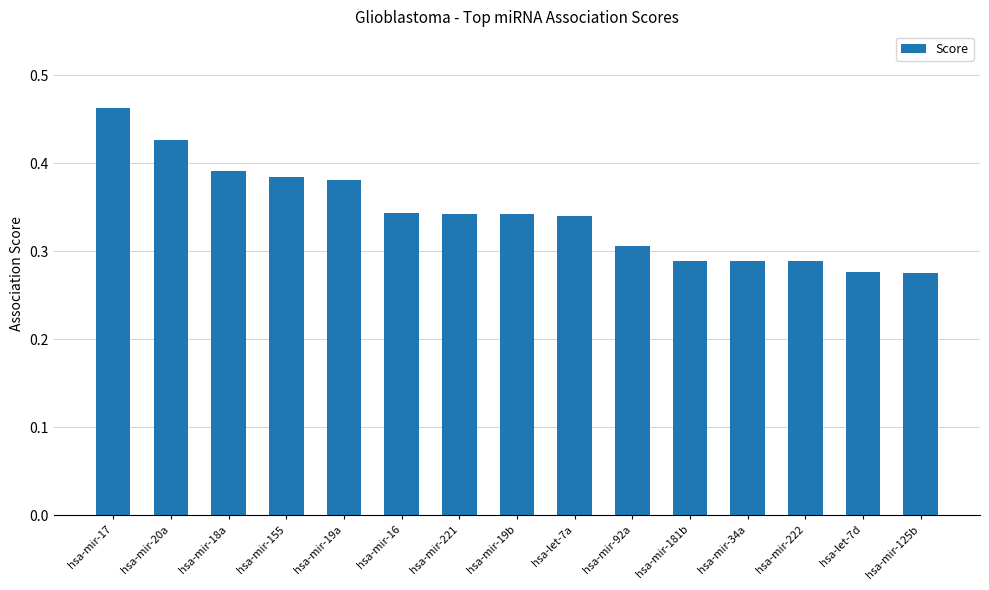

How many values are between 0 and 1?

15